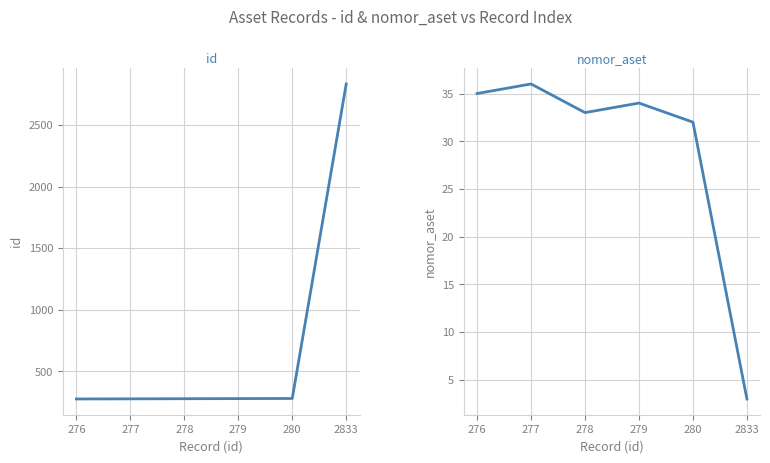

Reading right to left, list all the values displayed in this chart.

id: 2833	280	279	278	277	276
nomor_aset: 3	32	34	33	36	35